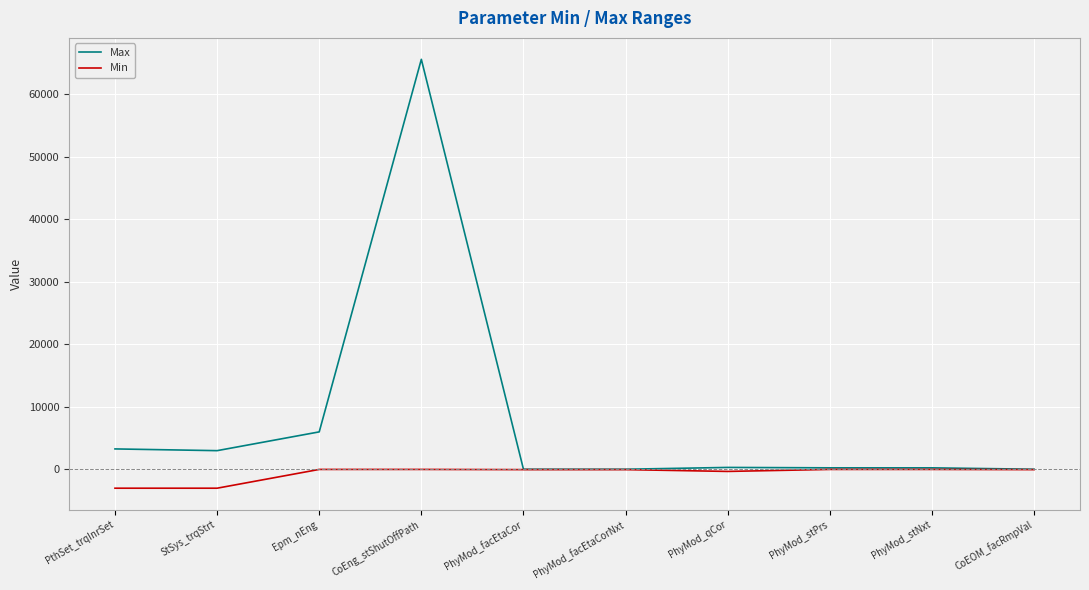

Where is Max nearest to the value 32782?

Epm_nEng